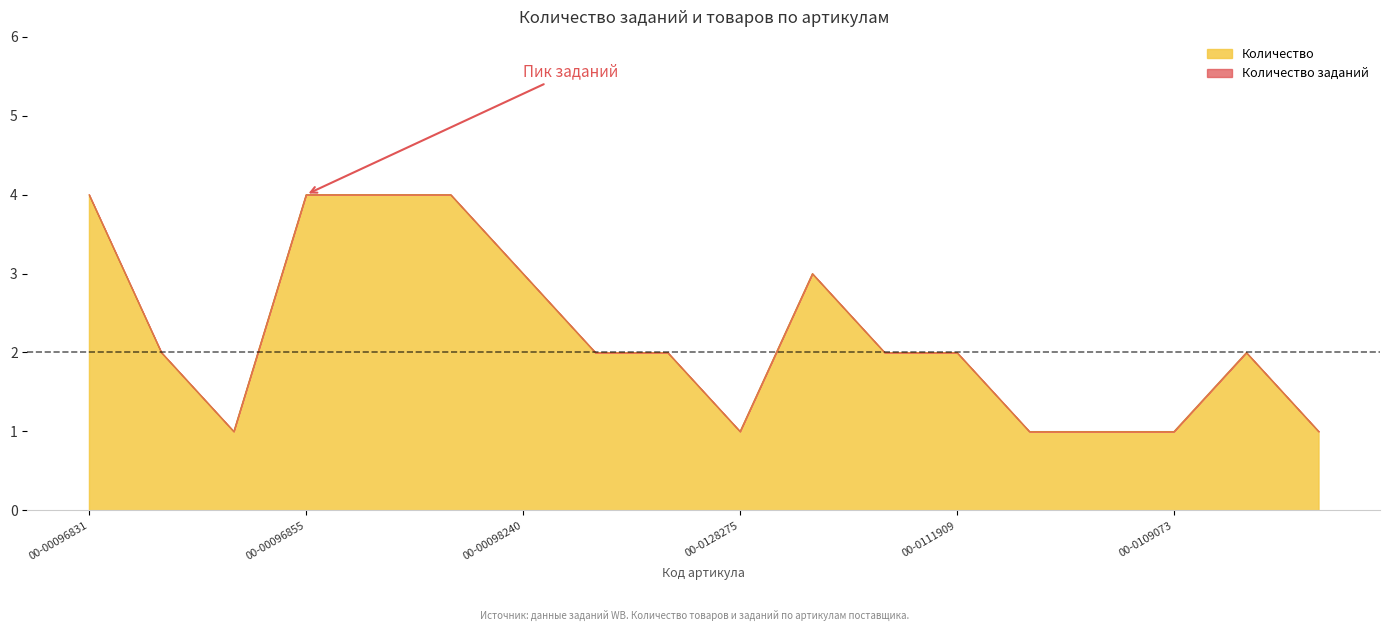

In Количество заданий, how many points are lower than both neighbors (excluding endpoints)?

2